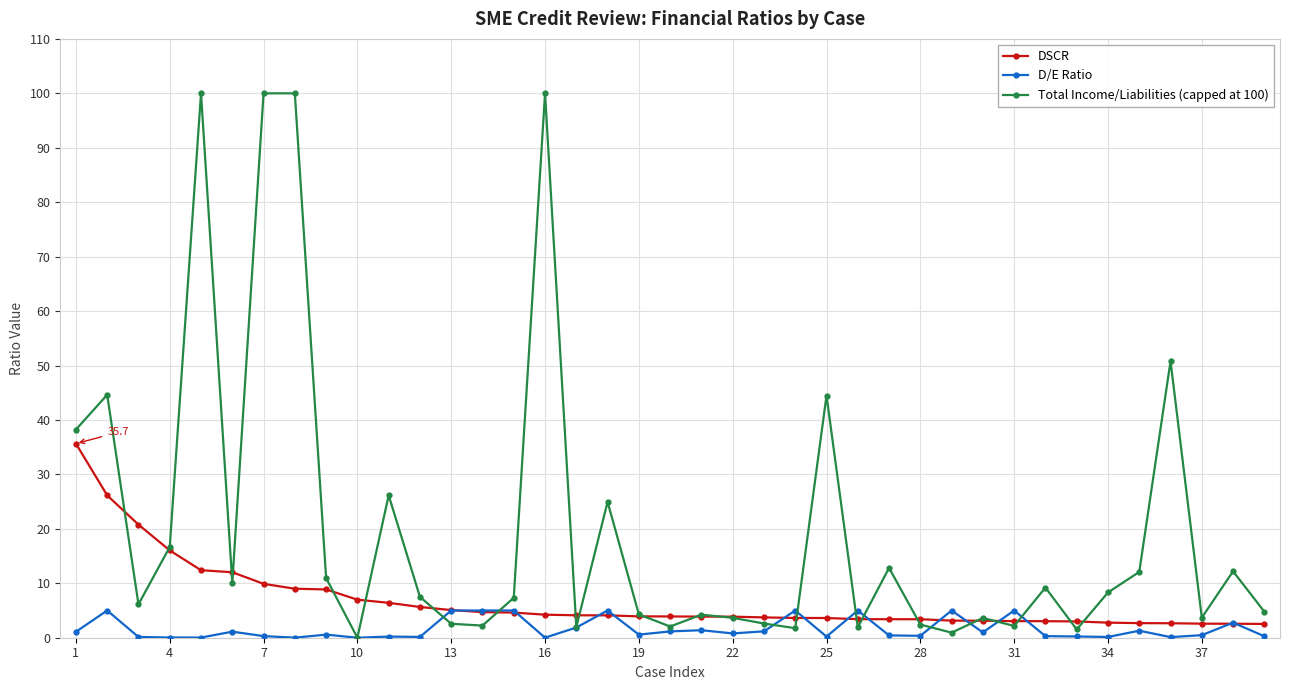

What is the value of the Total Income/Liabilities (capped at 100) point at the 14th from the left?

2.2